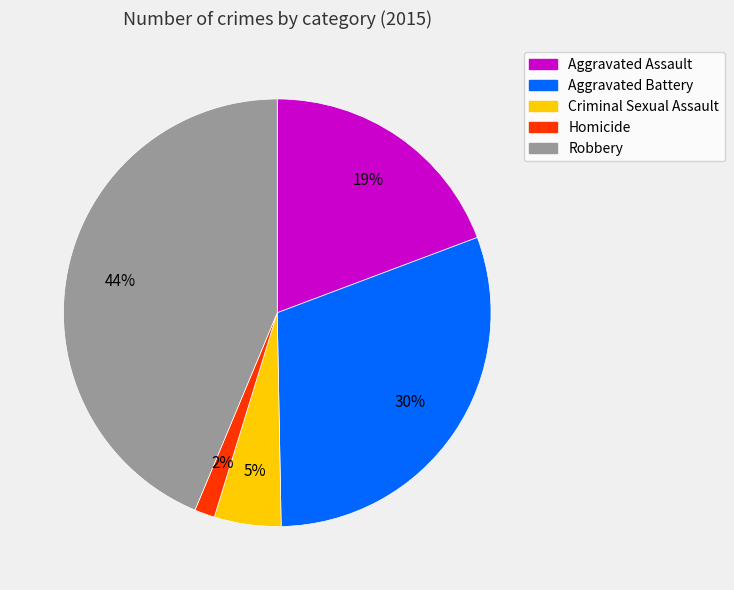

Count the number of slices in the pie.

5